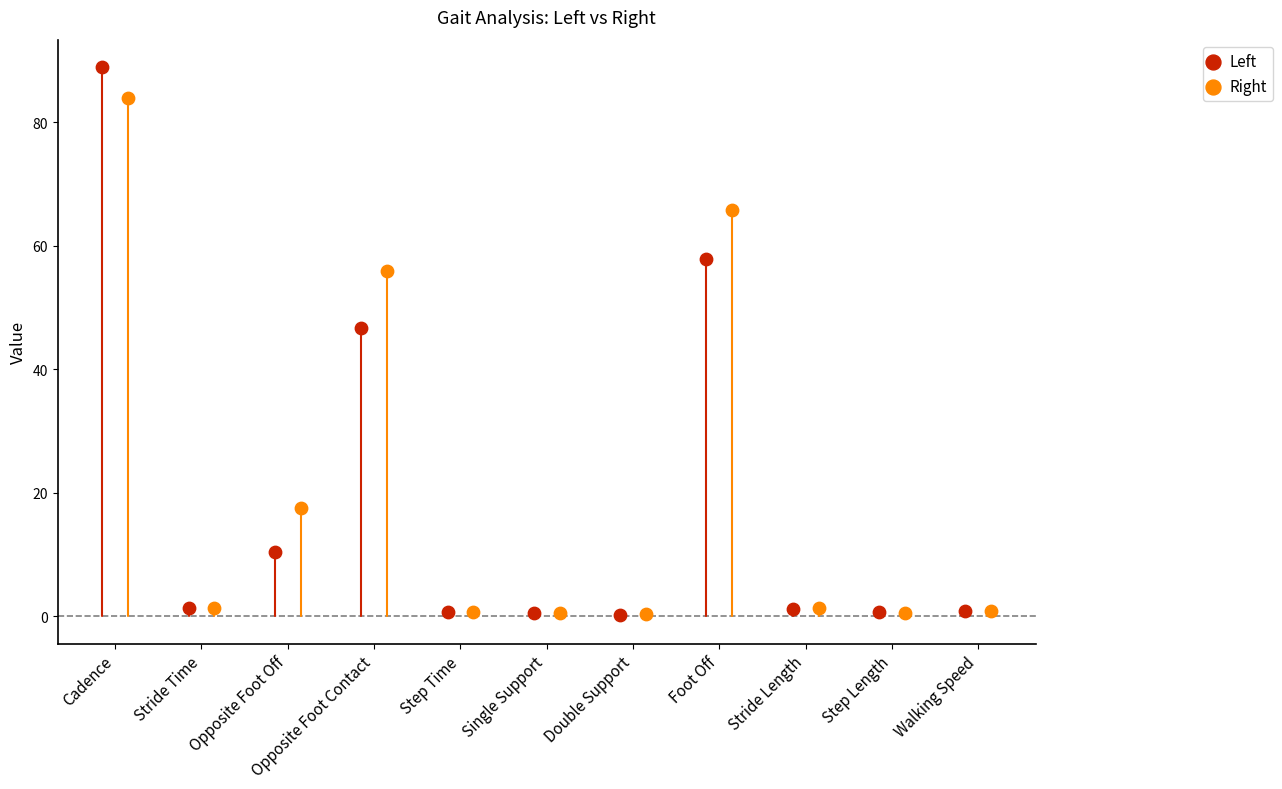

Which series contains the highest Y value?

Left